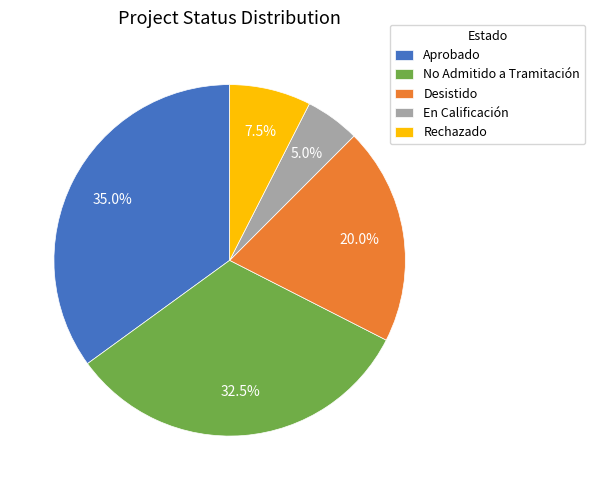

What is the ratio of the value at No Admitido a Tramitación to the value at En Calificación?

6.5